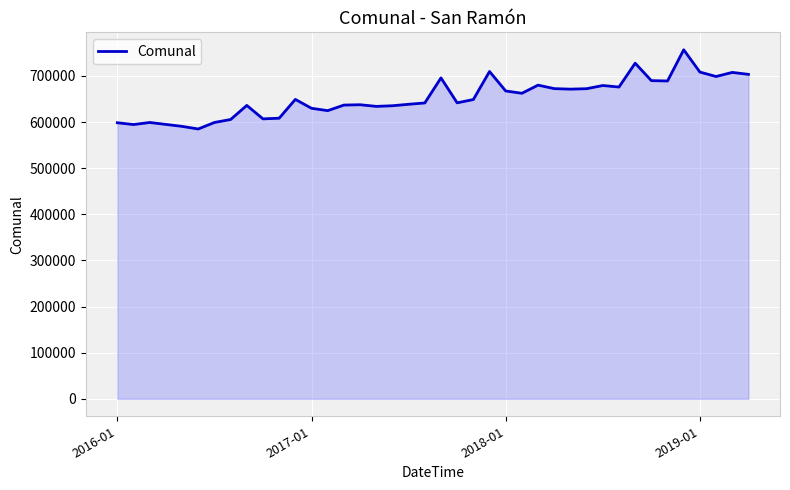

What is the greatest value displayed?

756580